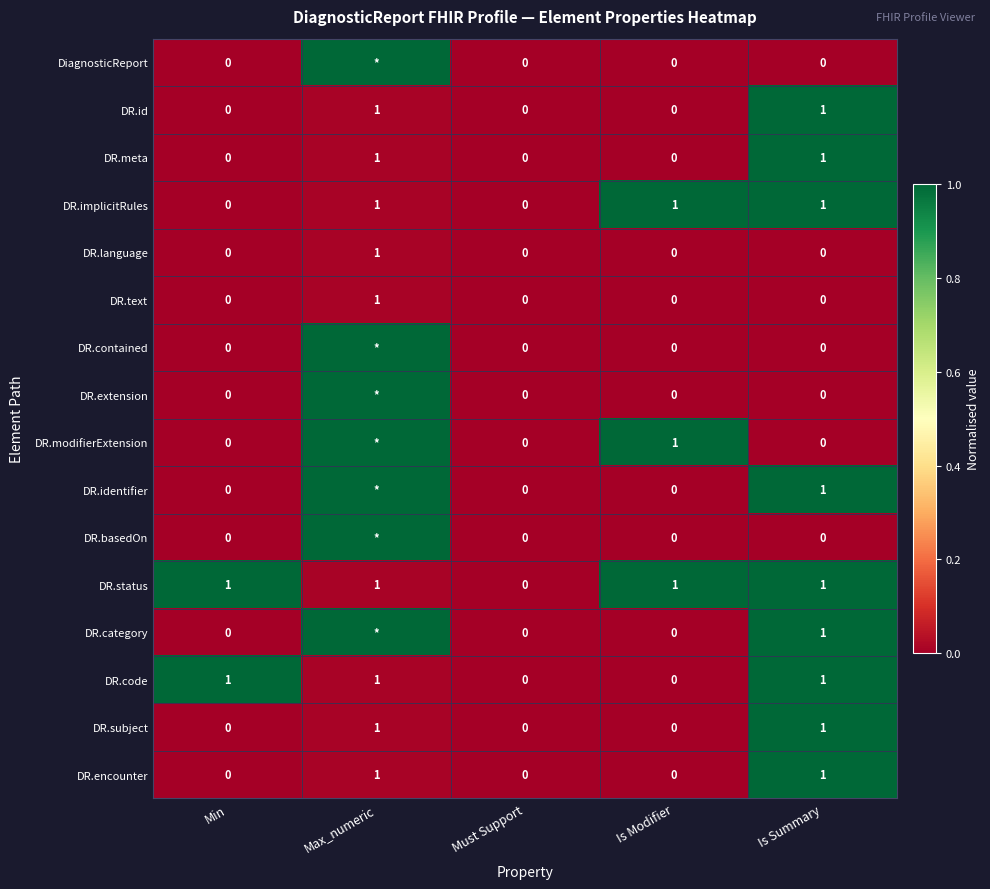

What is the total value across all series at Is Summary?

9.0